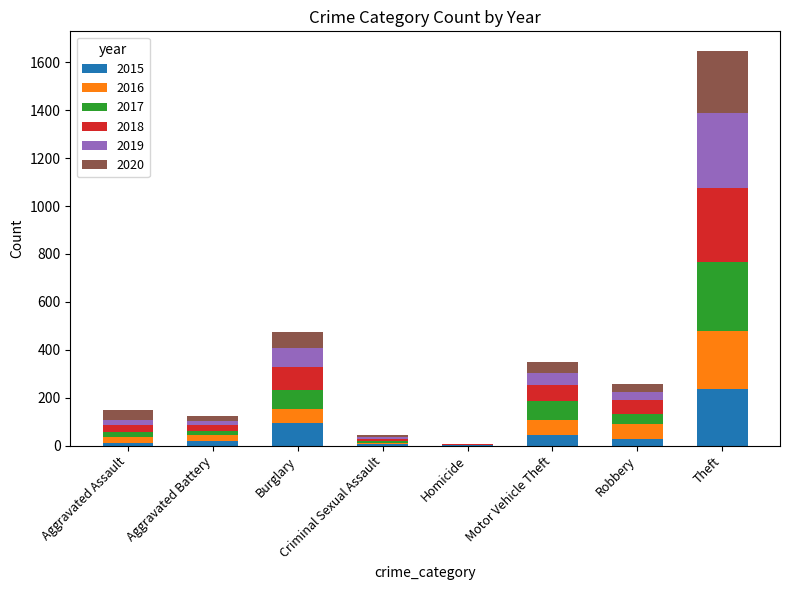

At which label is 2015 closest to 119?

Burglary